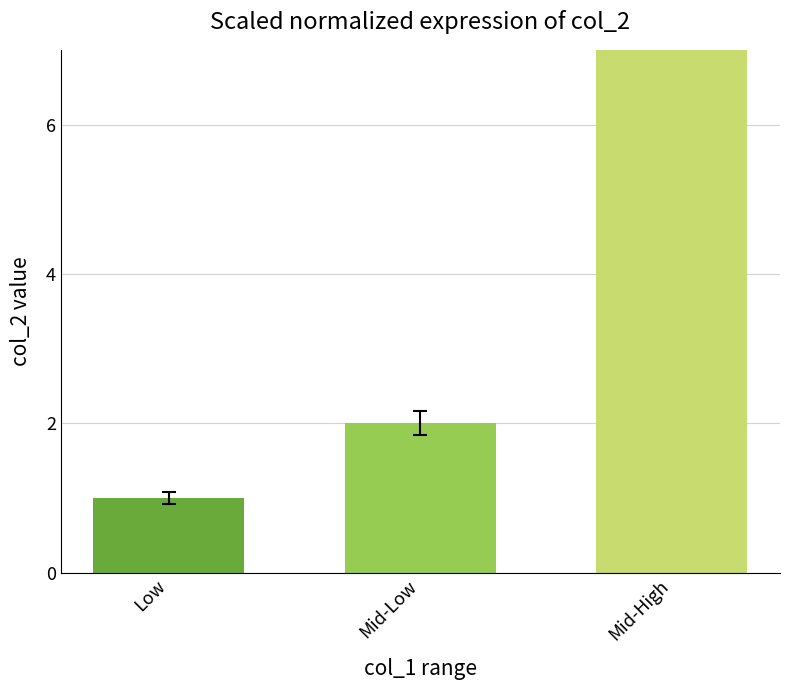

List the labels in order of value, smallest first.

Low, Mid-Low, Mid-High